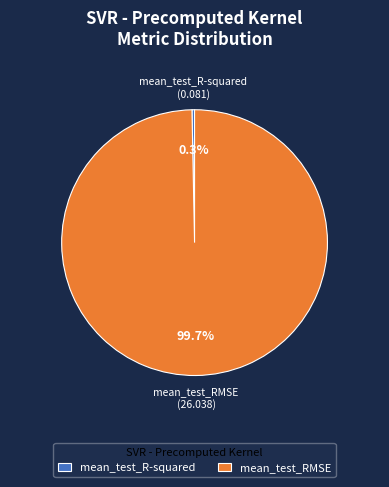

What percentage is the mean_test_RMSE slice, to the nearest percent?

100%